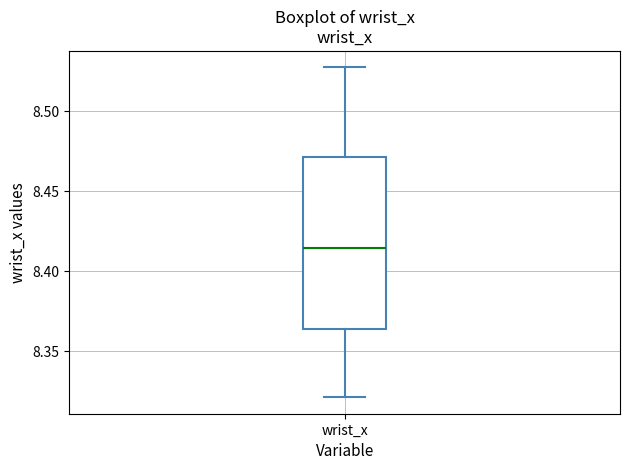

Where is the upper edge of the box for wrist_x on the y-axis? The values are not printed on the chart, so give them approximately, as read against the axis.

8.470